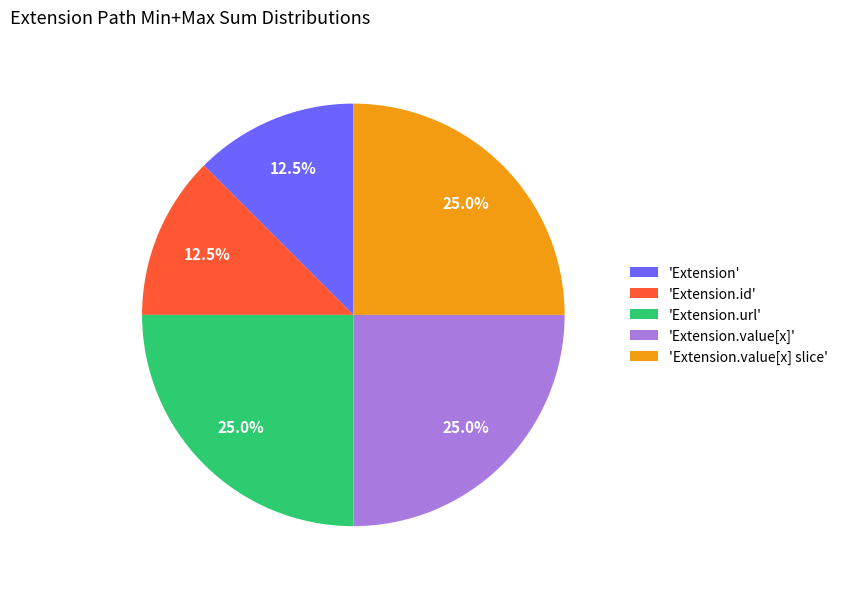

Does any single category account for the majority?

No